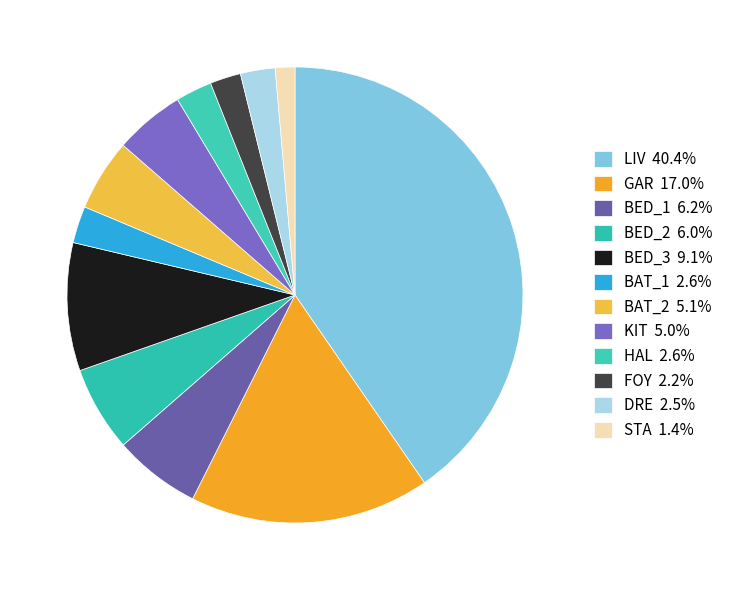

Does BED_3 account for over 50% of the chart?

No